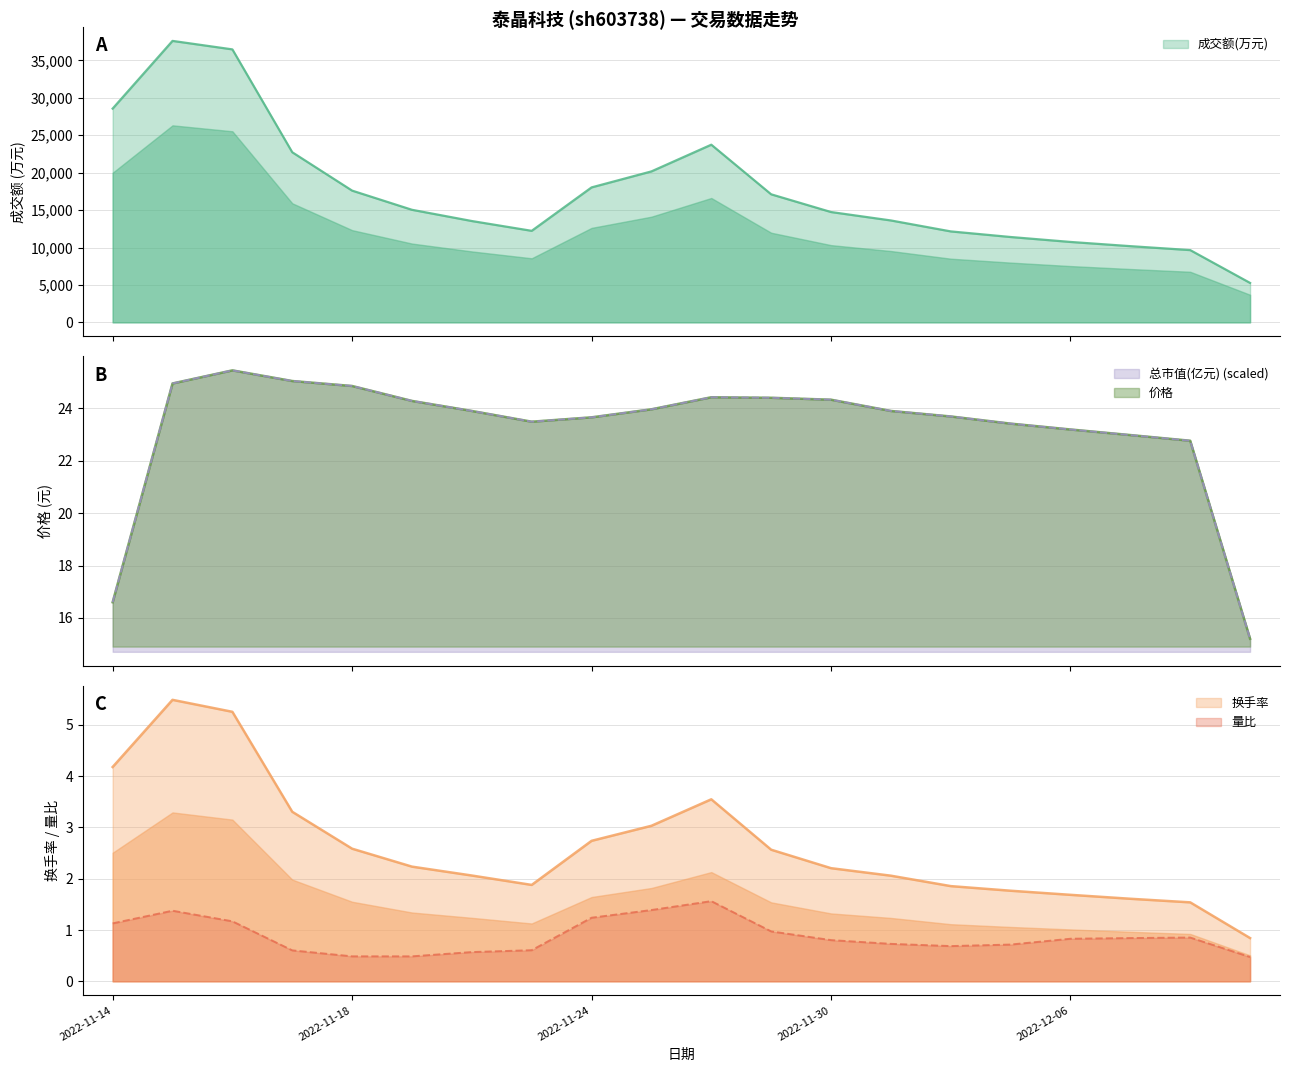

True or false: 价格 and 量比 cross at least once.

False